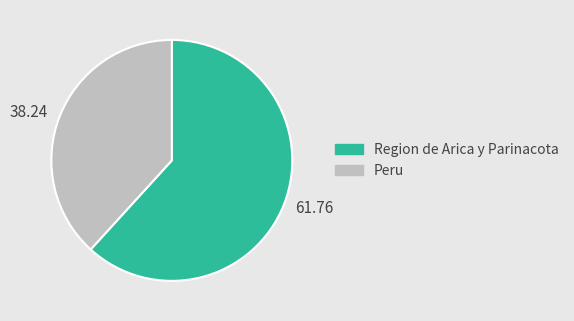

Rank the categories by value from highest to lowest.

Region de Arica y Parinacota, Peru